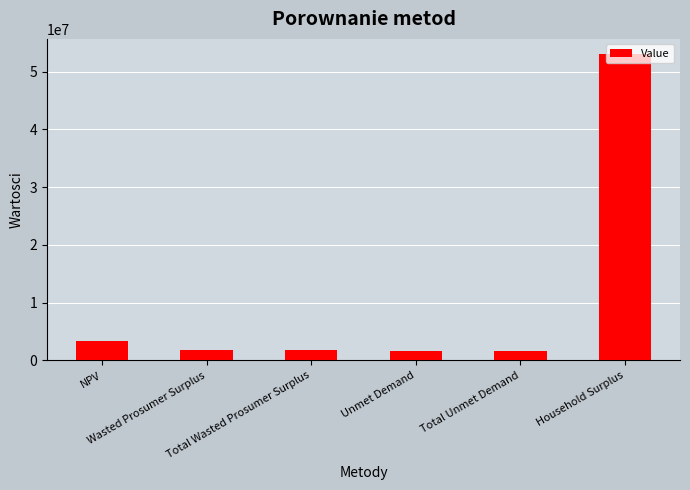

What is the sum of all values?

63450807.1